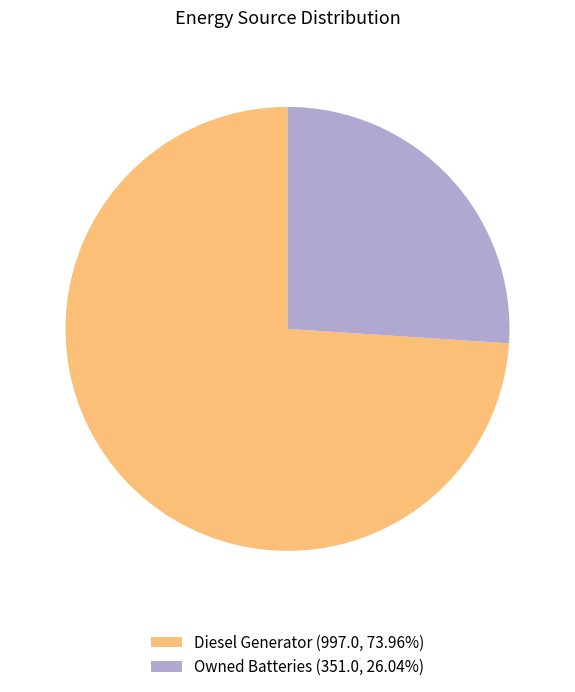

Do Owned Batteries (351.0, 26.04%) and Diesel Generator (997.0, 73.96%) together represent more than half of the pie?

Yes